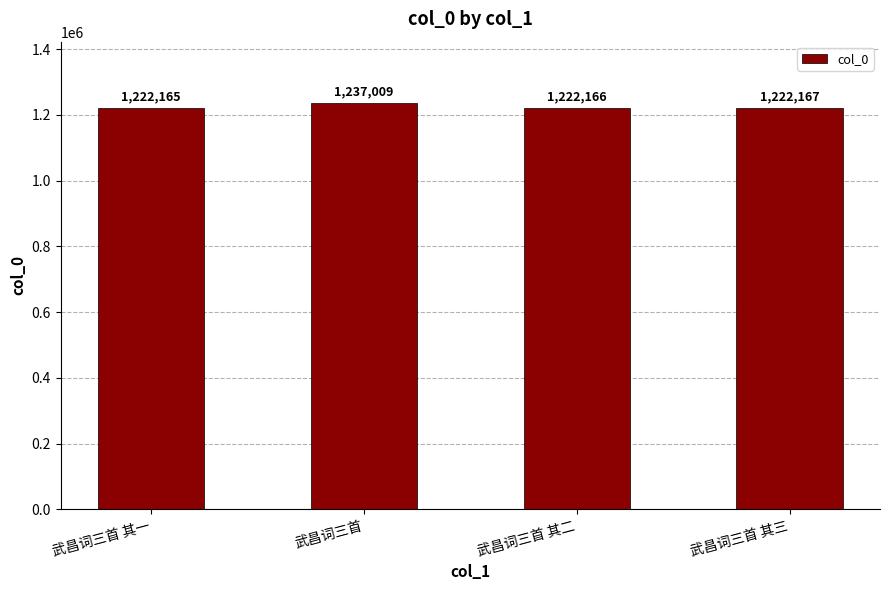

How many data points are less than 1222167?

2